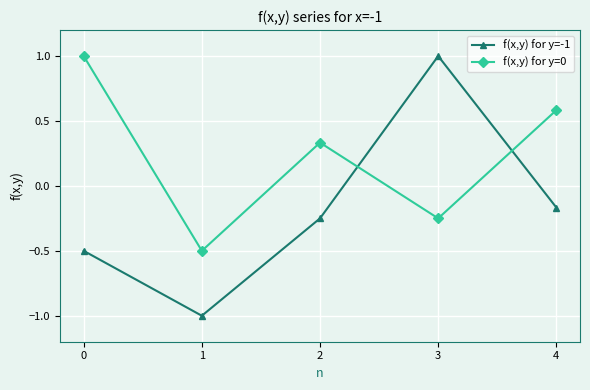

What is the difference between the highest and lowest values at 1?

0.5